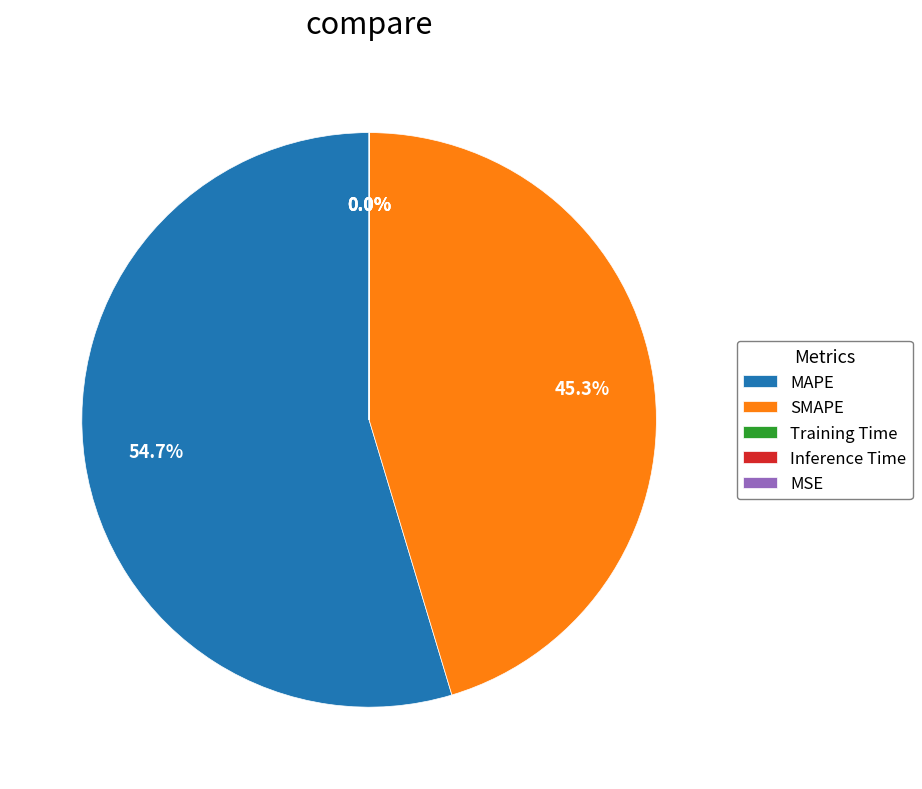

Is there a majority slice in this chart?

Yes